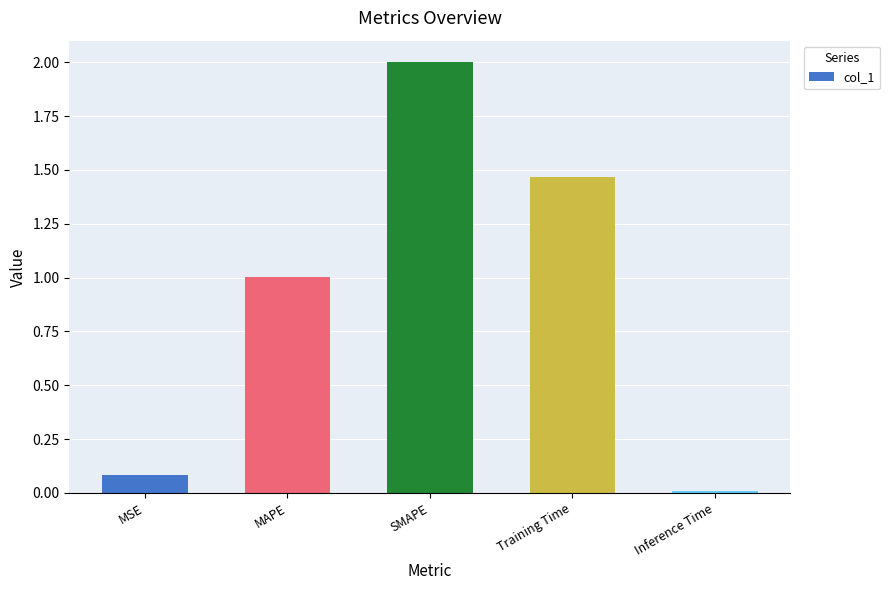

What position from the left is MSE?

1